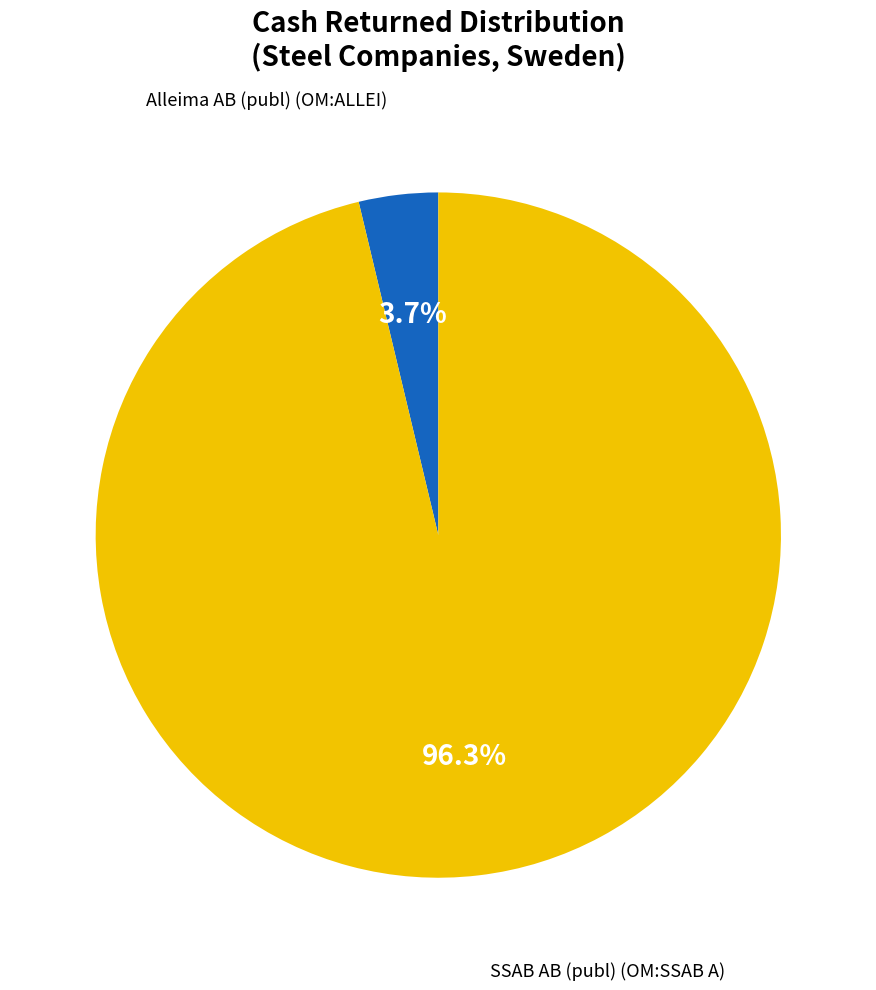

What is the largest slice in the pie chart?

SSAB AB (publ) (OM:SSAB A)